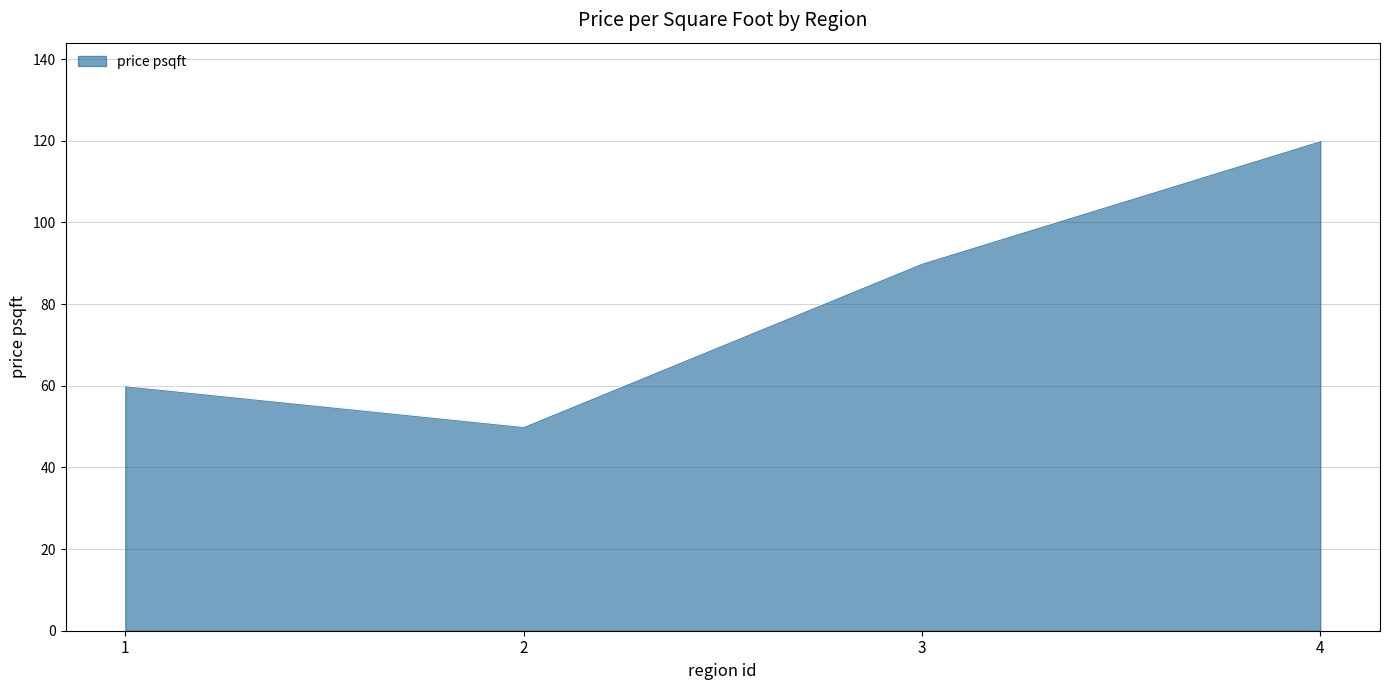

Reading left to right, what are all the values shown in this chart?

1=60	2=50	3=90	4=120